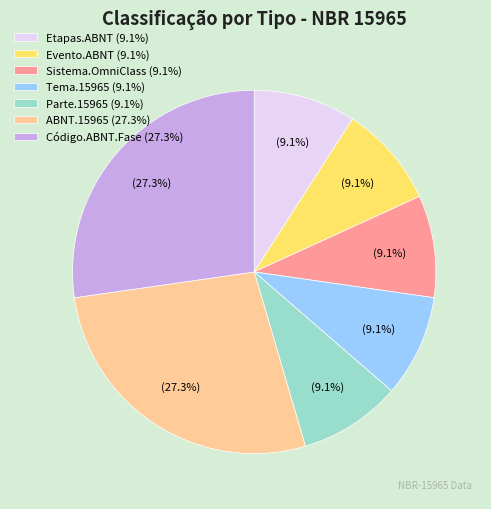

The Sistema.OmniClass slice represents 1% of the pie. True or false?

False